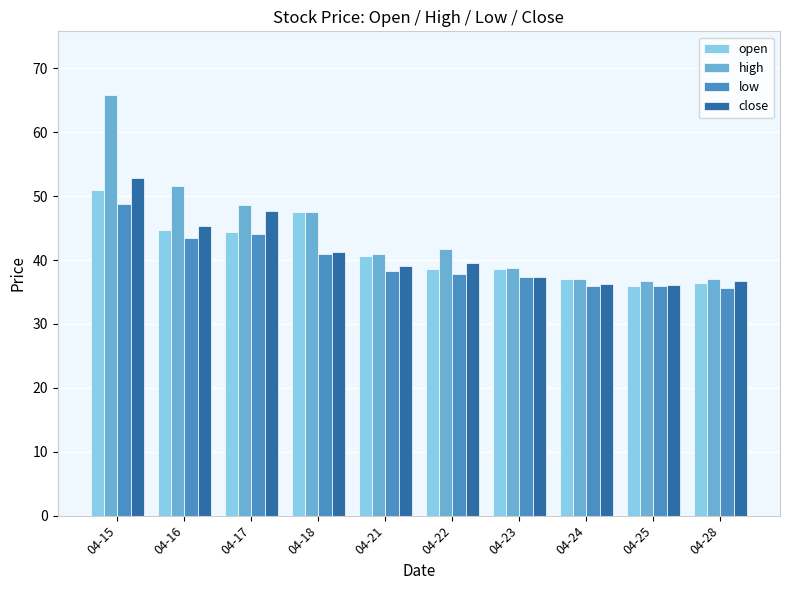

What is the maximum value shown in the chart?

65.9